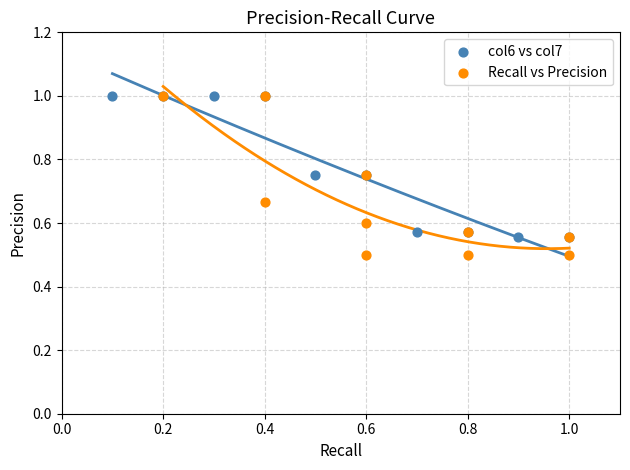

What are all the series names shown in the legend?

col6 vs col7, Recall vs Precision